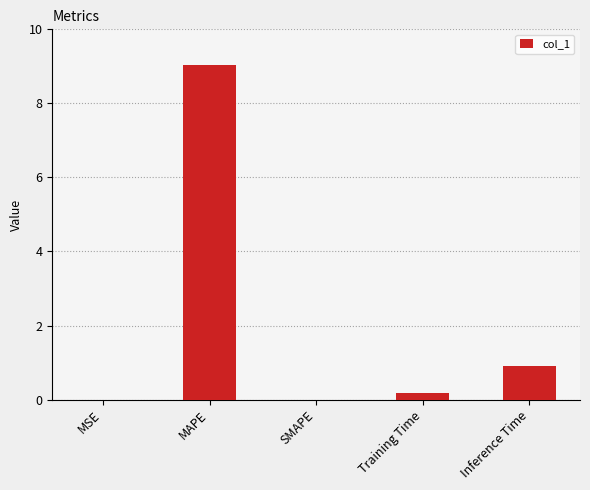

Is it true that the value at MAPE is 9.0?

True